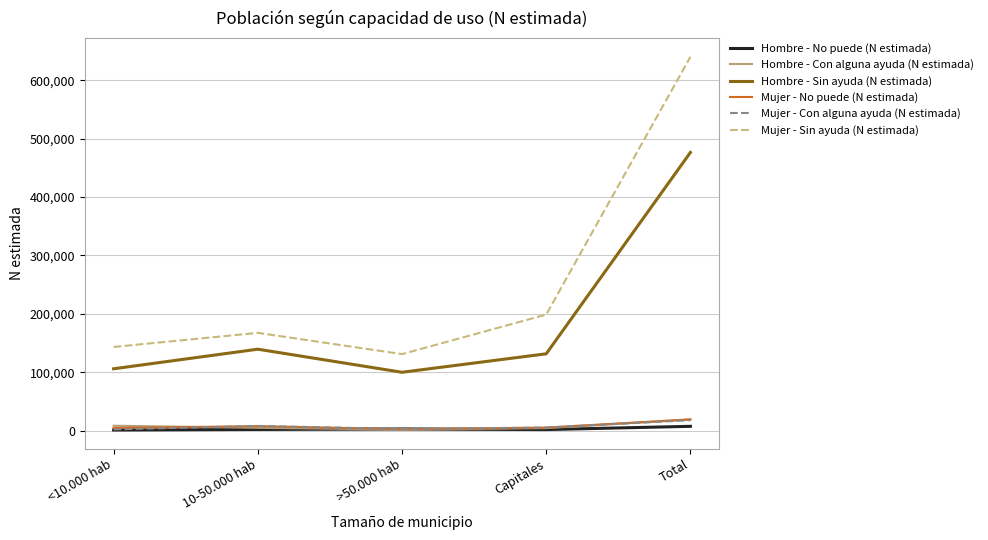

Which series has the largest total across all categories?

Mujer - Sin ayuda (N estimada)